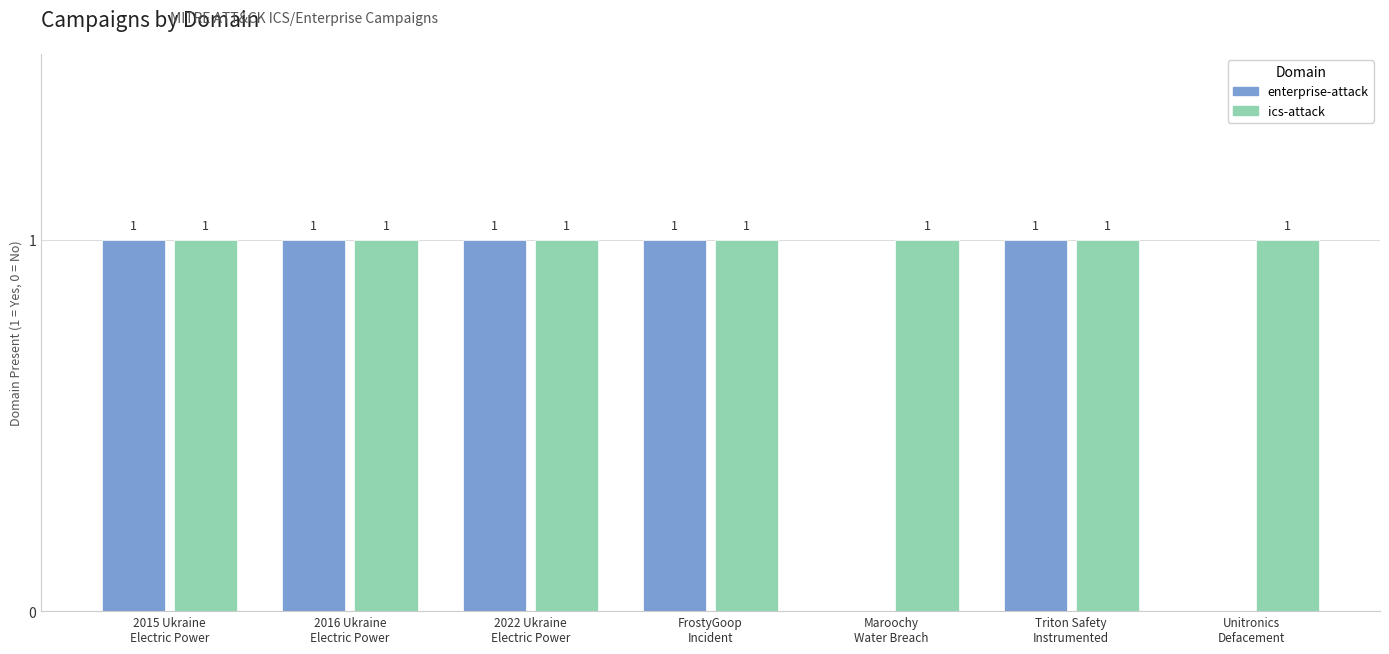

Which series has the largest total across all categories?

ics-attack